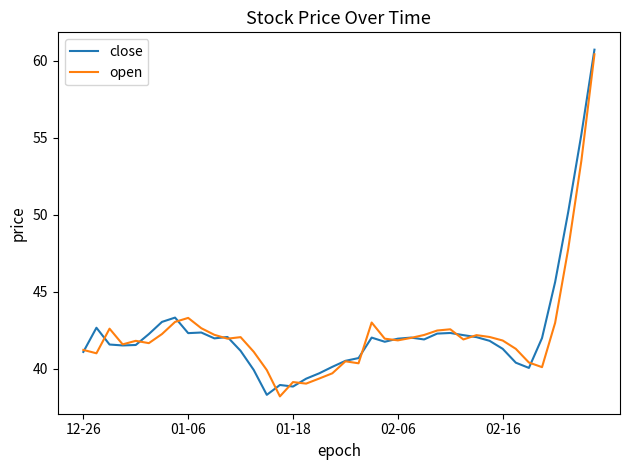

What is the minimum value for close?

38.3